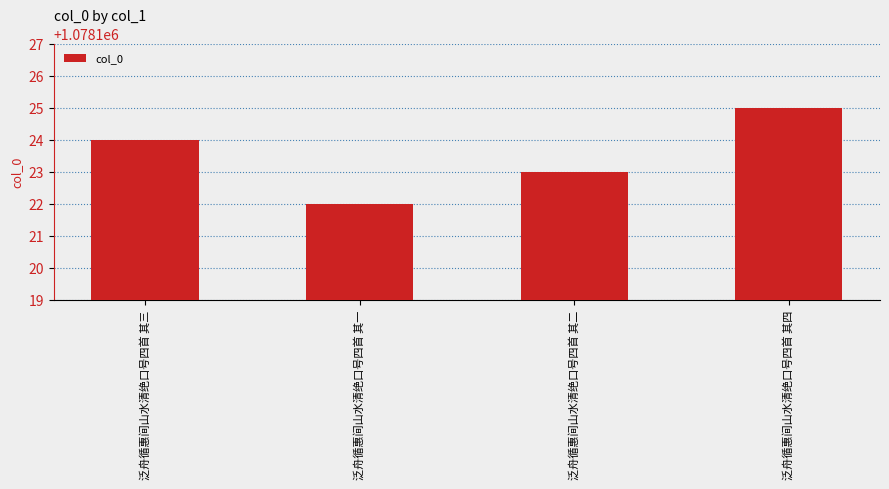

What is the difference between the maximum and minimum values?

3